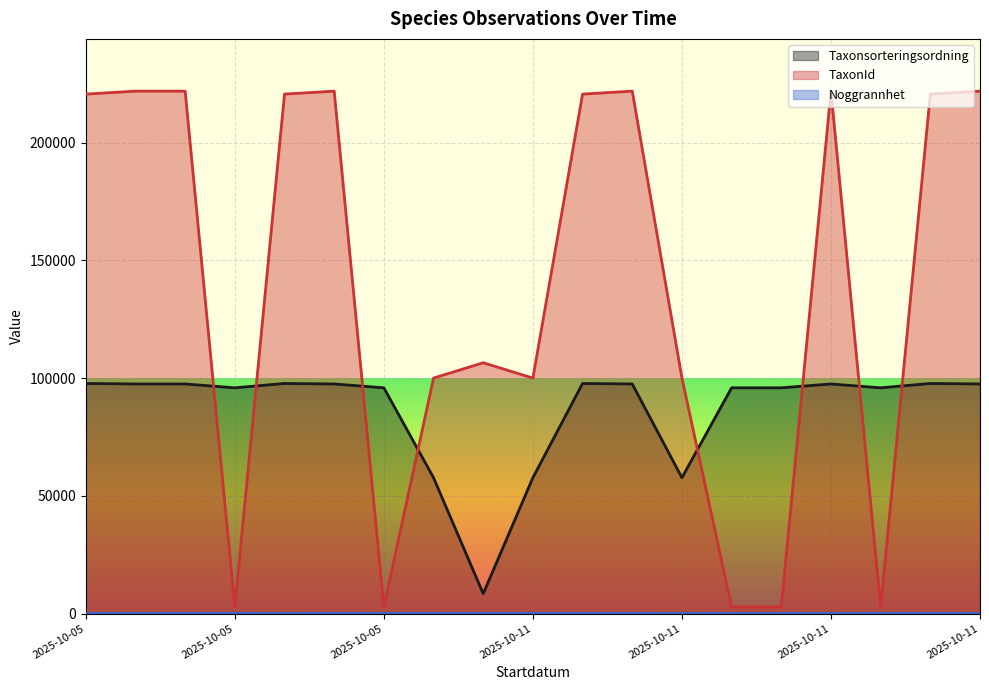

What is the difference between the maximum and minimum values in the Taxonsorteringsordning series?

89307